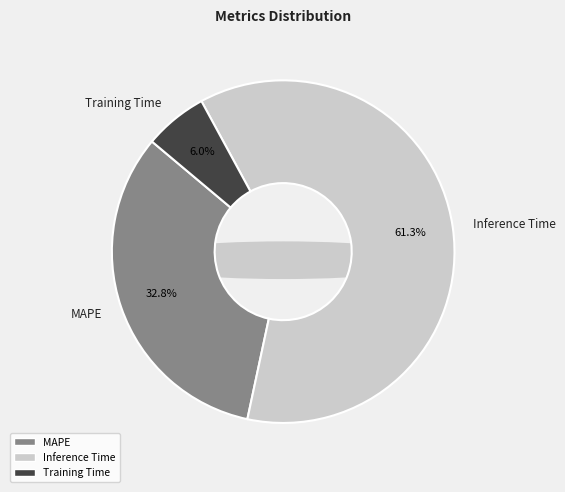

Does Training Time represent more than half of the total?

No